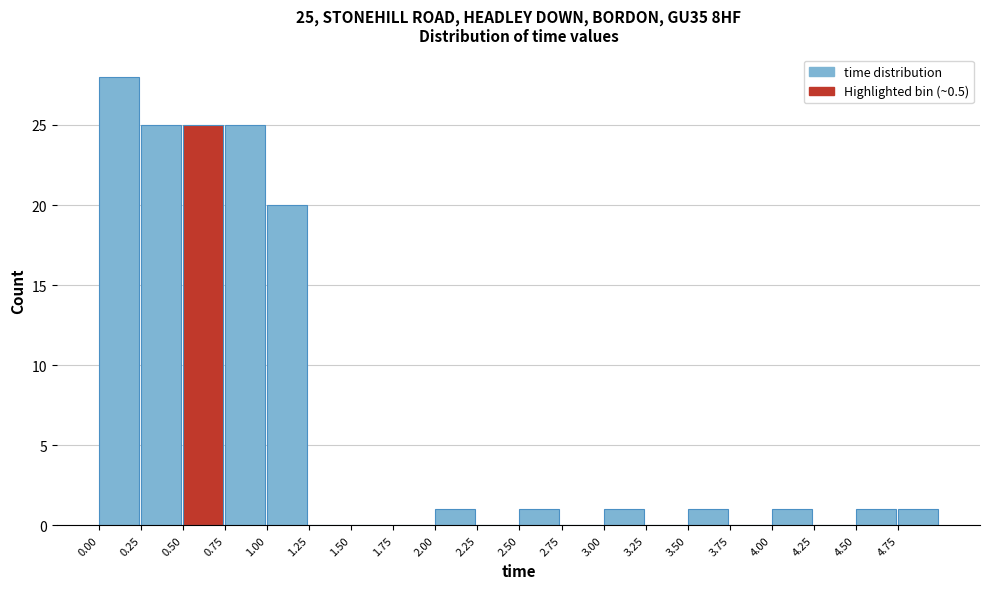

Over which range of the x-axis is the bar tallest?

0.00 to 0.25